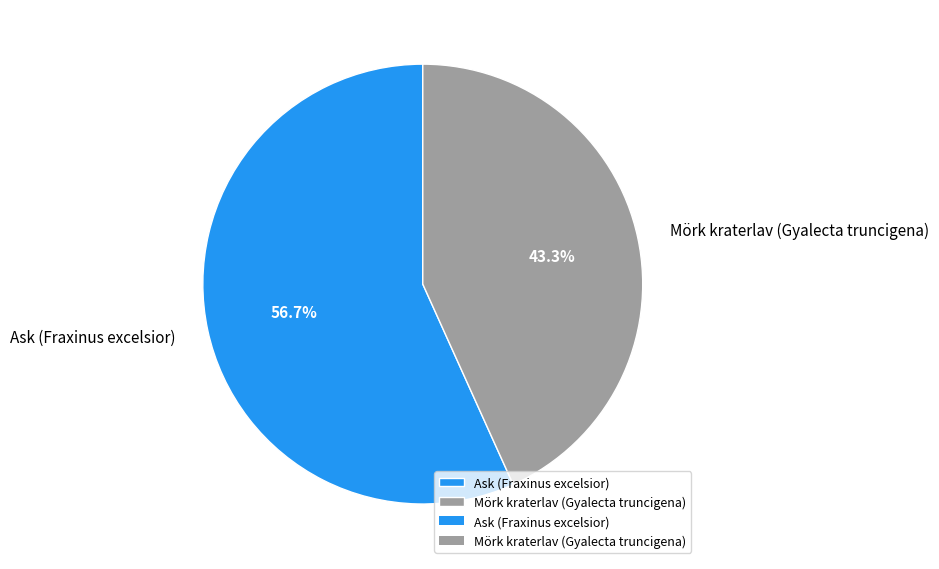

To the nearest percent, what is the average slice percentage?

50%